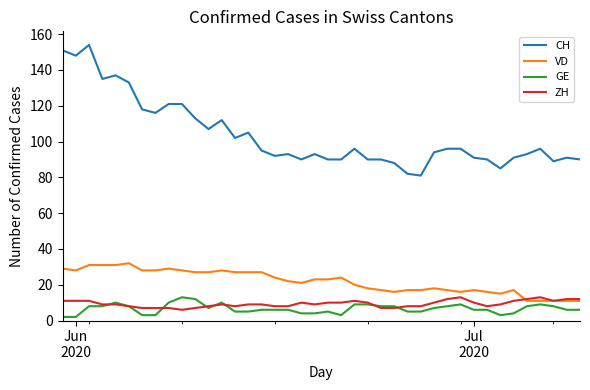

Which series has the widest spread of values?

CH